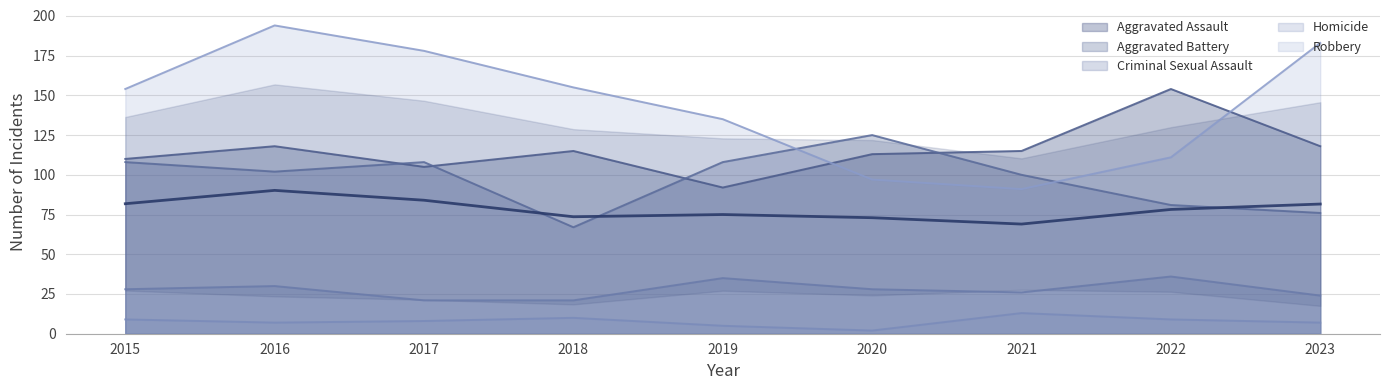

What are all the series names shown in the legend?

Aggravated Assault, Aggravated Battery, Criminal Sexual Assault, Homicide, Robbery